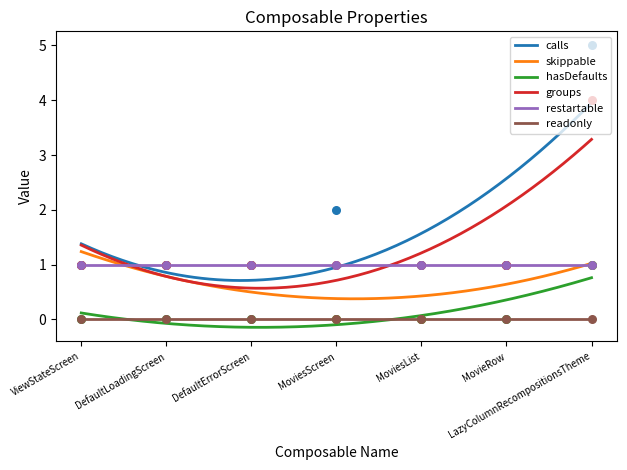

At how many categories does at least one series exceed 4?

1